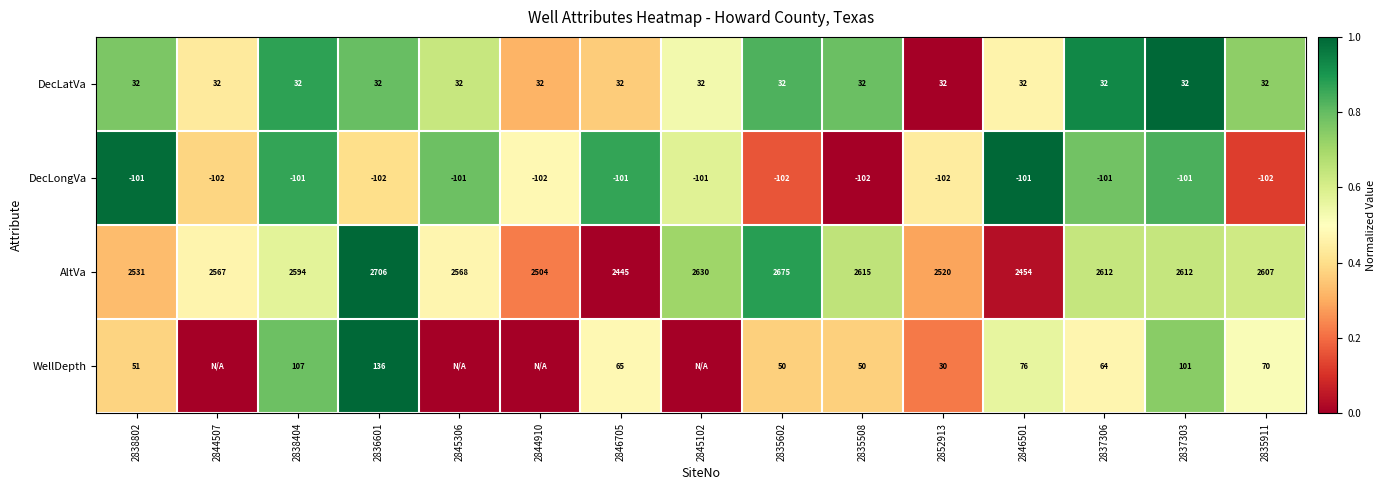

How many data points does each series have?

15